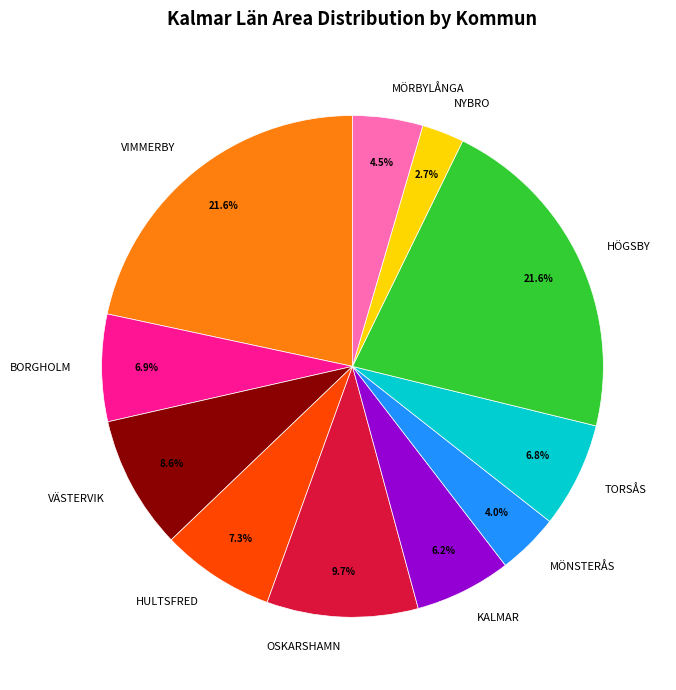

What percentage is the BORGHOLM slice, to the nearest percent?

7%